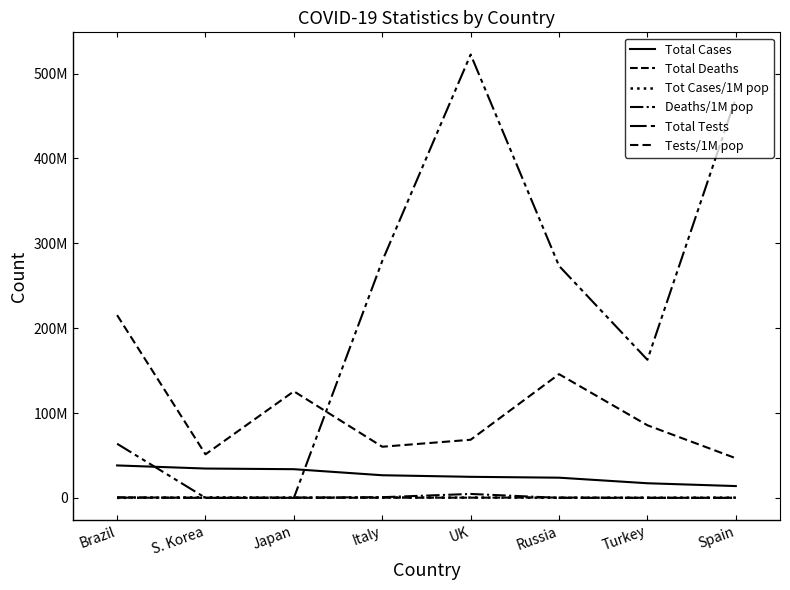

At which category is the sum across all series the highest?

UK